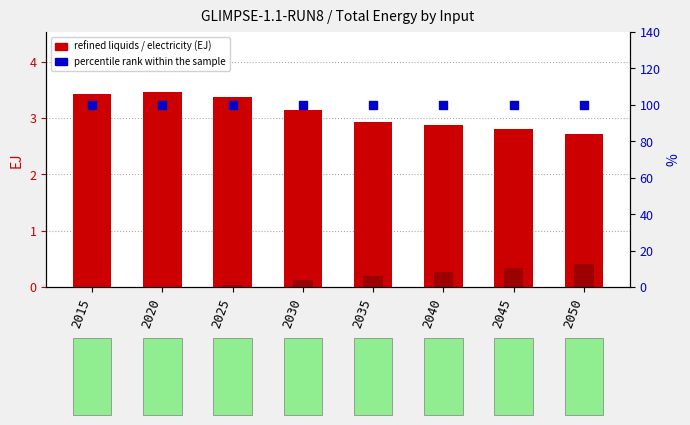

Which series has the widest spread of Y values?

refined liquids (EJ)